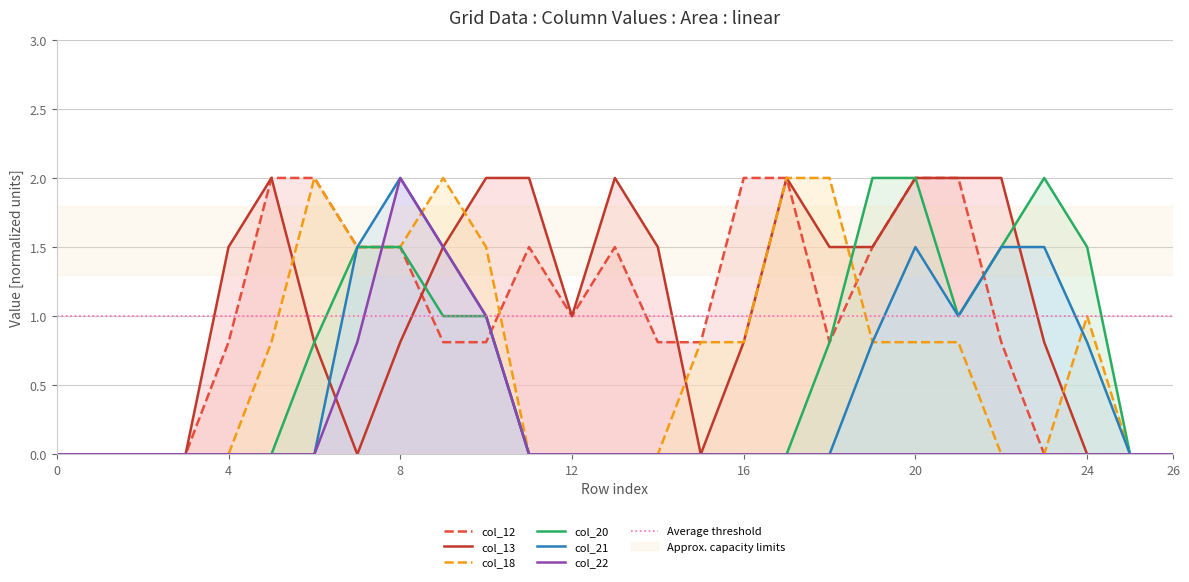

At which label does col_12 reach its peak?

5